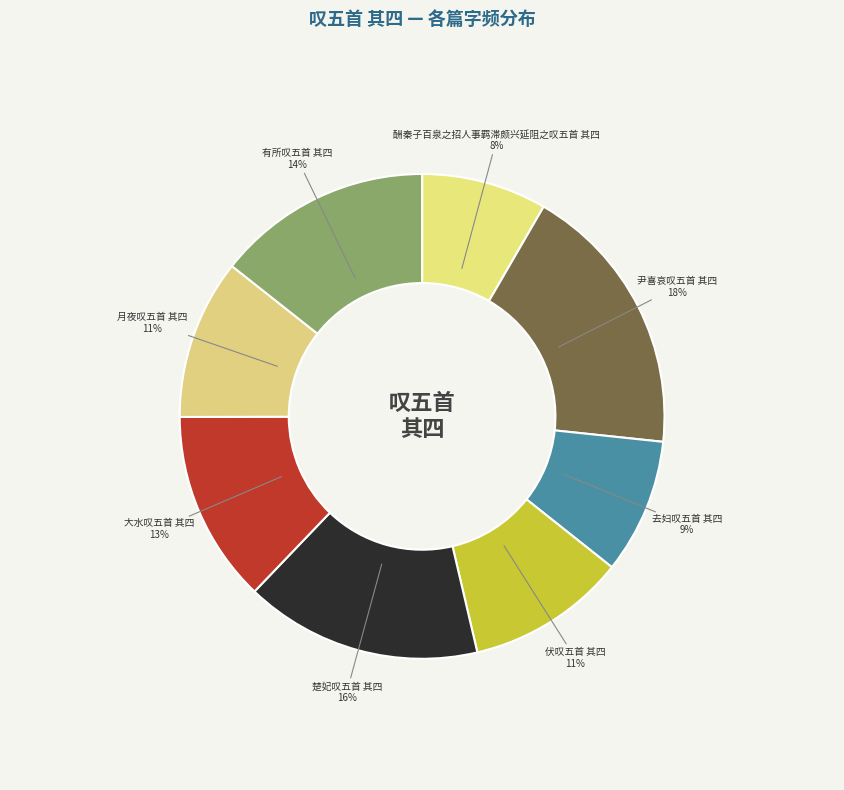

To the nearest percent, what is the combined percentage of 去妇叹五首 其四 and 伏叹五首 其四?

20%